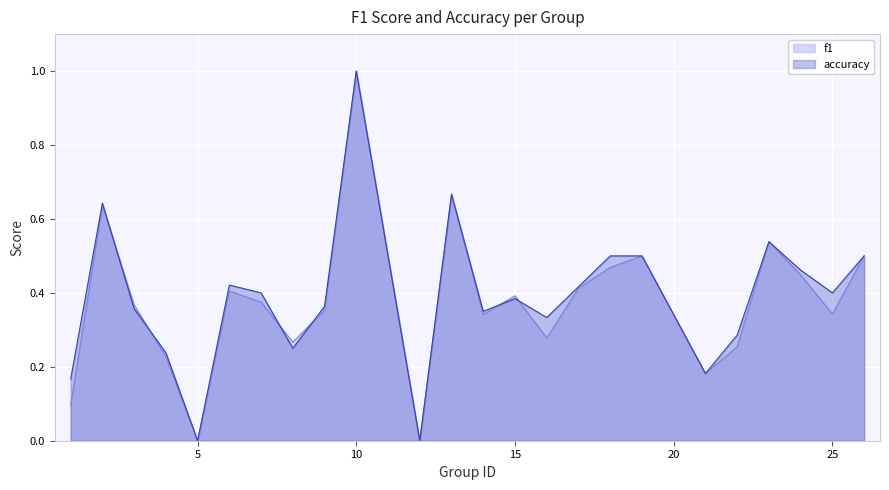

At which label does accuracy reach its peak?

10